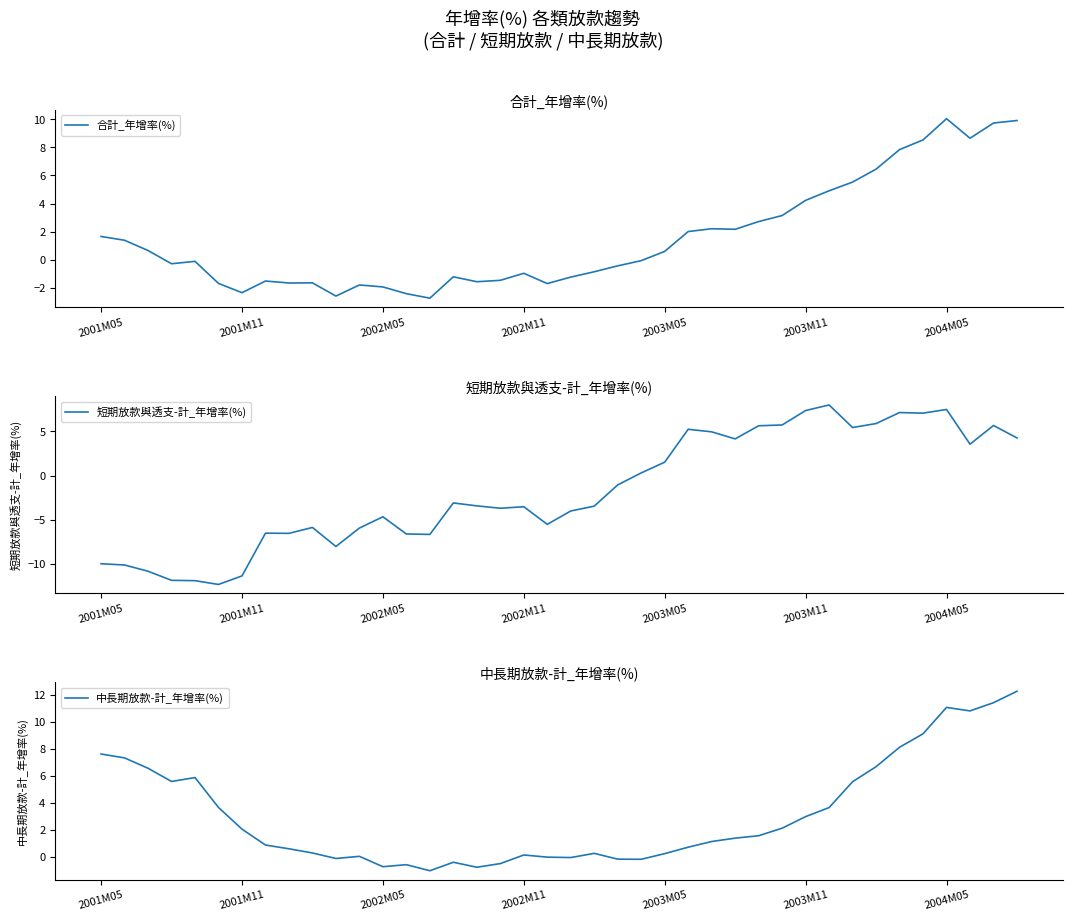

How many values in 短期放款與透支-計_年增率(%) are above zero?

17